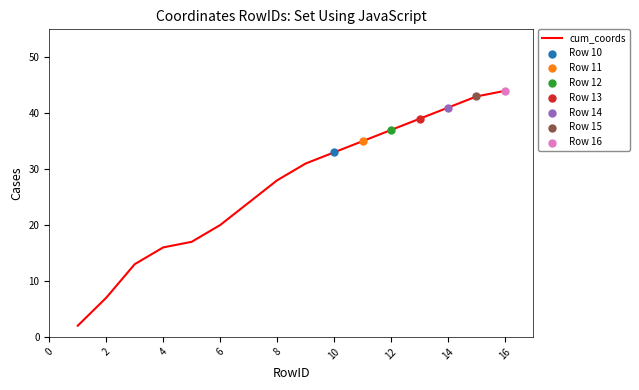

What is the difference between the maximum and minimum values?

42